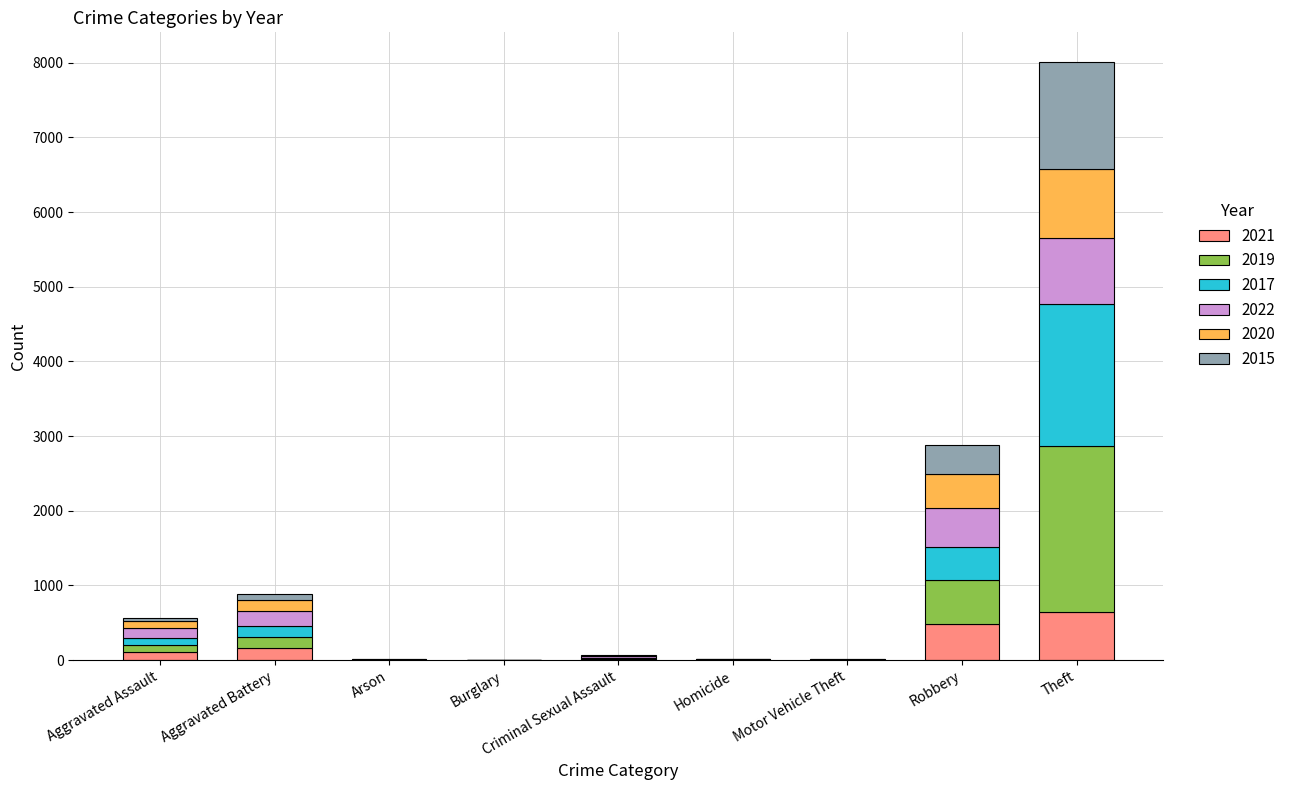

What is the total value across all series at Robbery?

2887